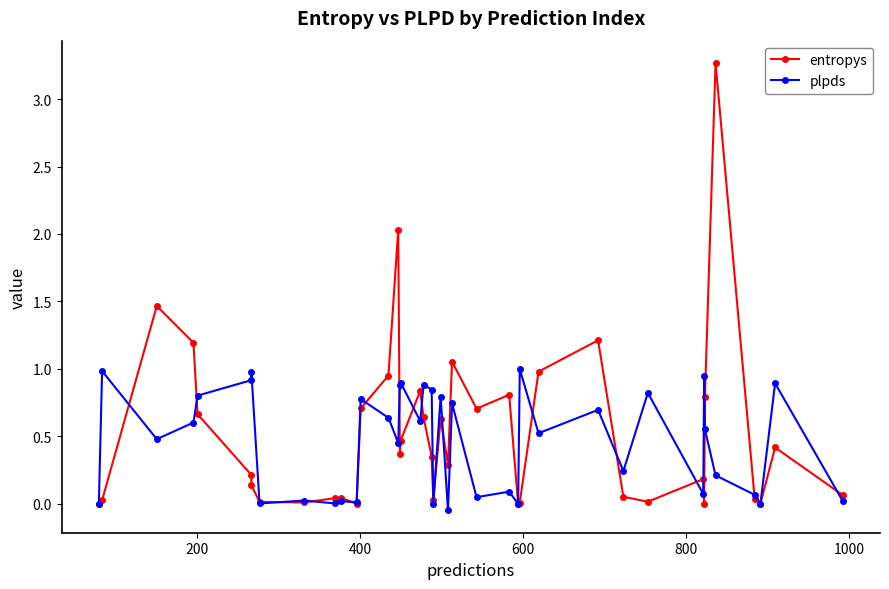

The value of plpds at 28 is 0.3. True or false?

False